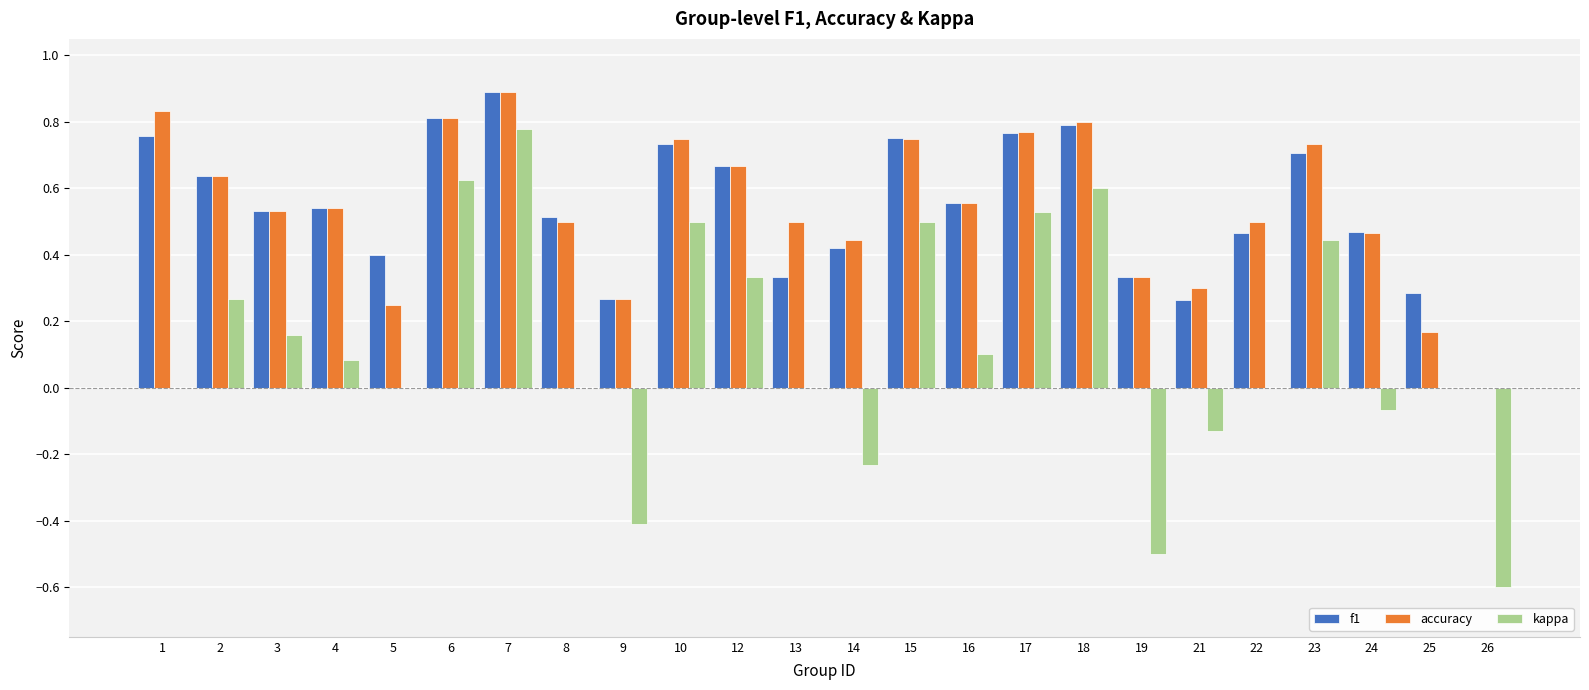

What is the difference between the f1 values at 19 and 24?

0.1